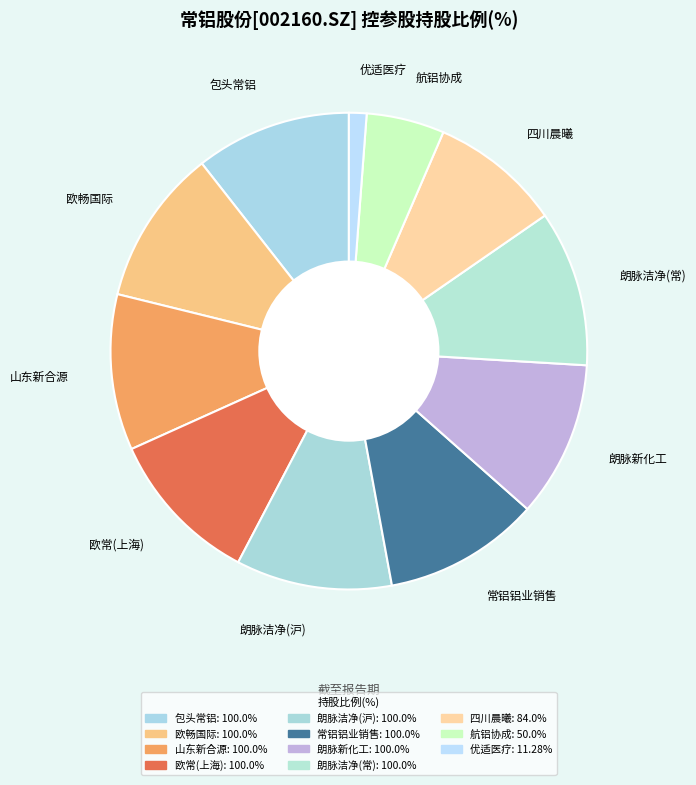

What is the smallest slice in the pie chart?

优适医疗